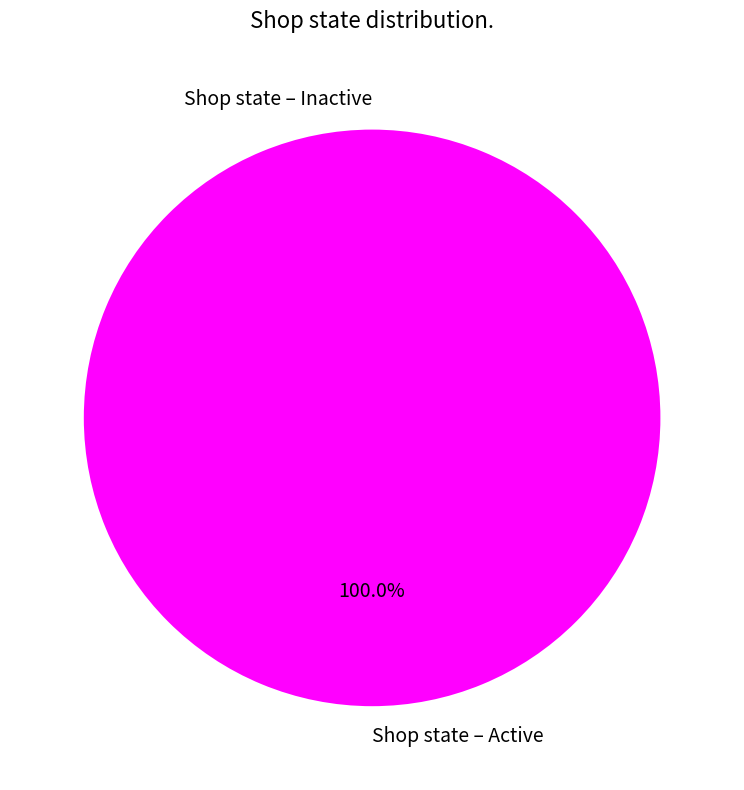

Does Shop state – Active represent more than half of the total?

Yes